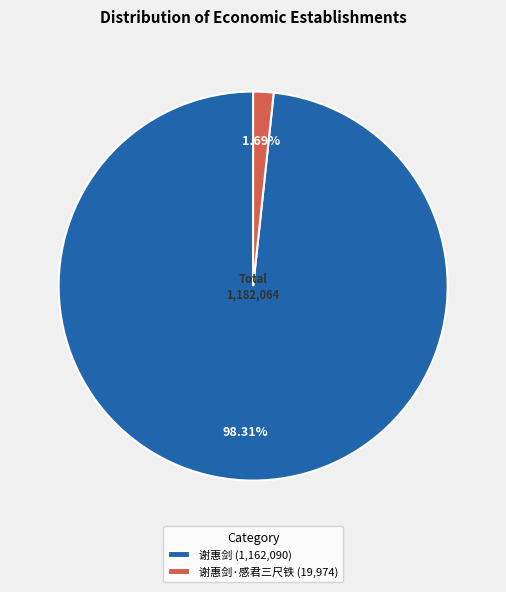

Is the sum of 谢惠剑·感君三尺铁 (19,974) and 谢惠剑 (1,162,090) greater than half?

Yes